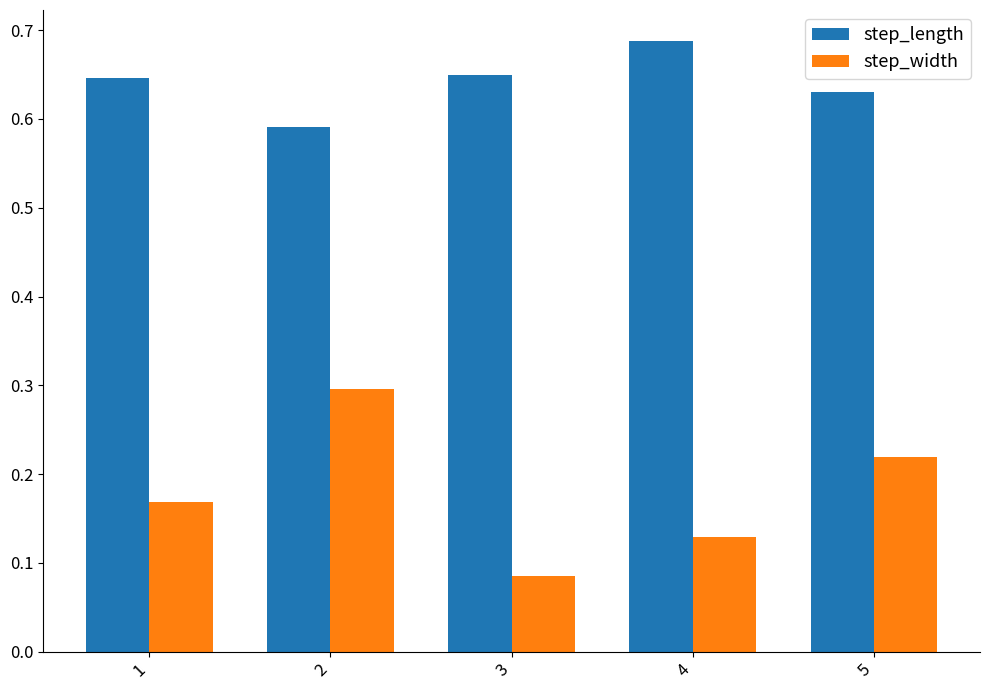

What is the sum of the step_width values at 2 and 1?

0.5